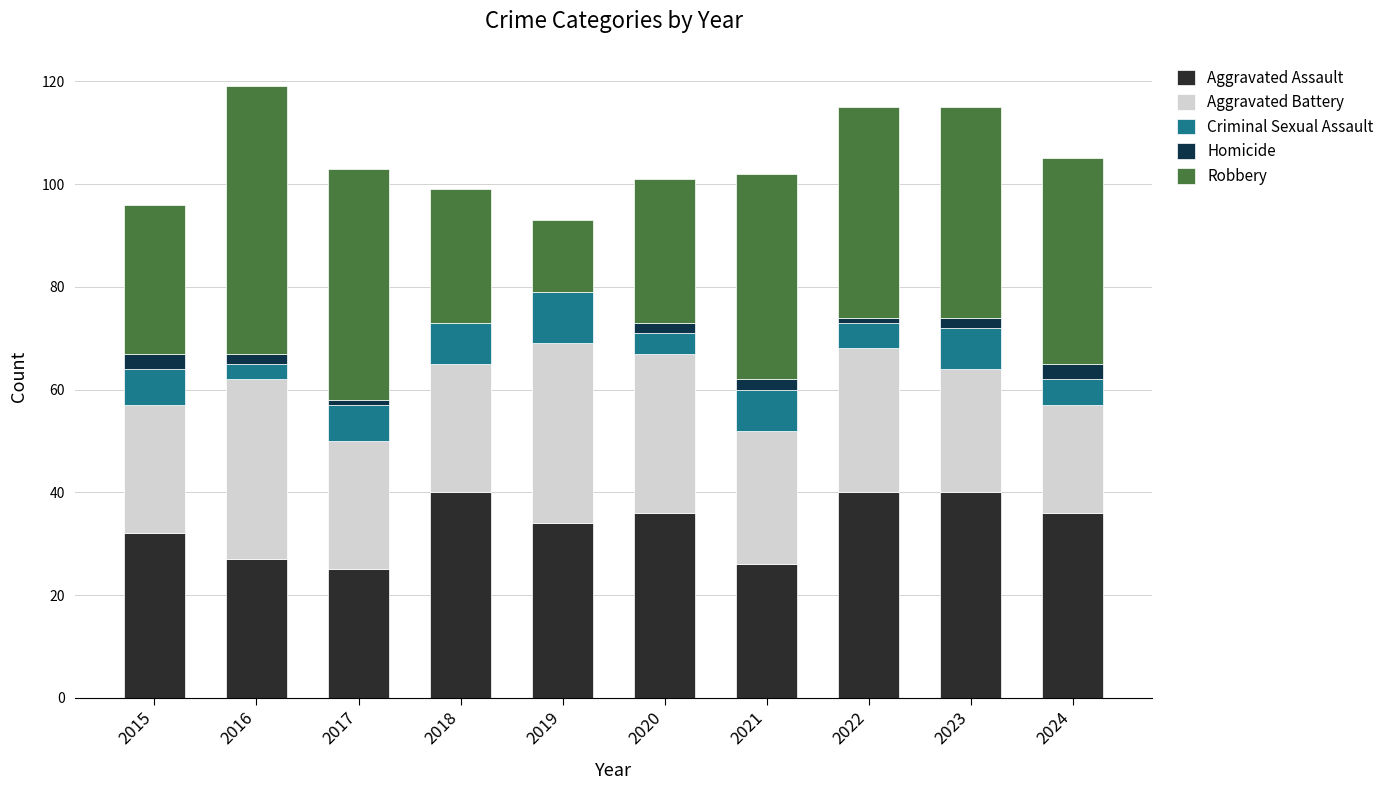

The Aggravated Assault series shows 9 at 2021. True or false?

False